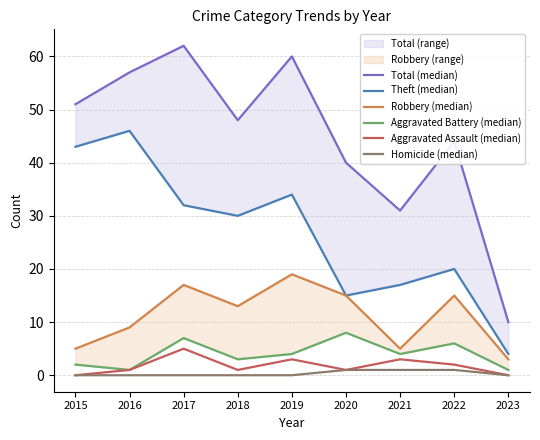

What is the difference between the highest and lowest values at 2017?

62